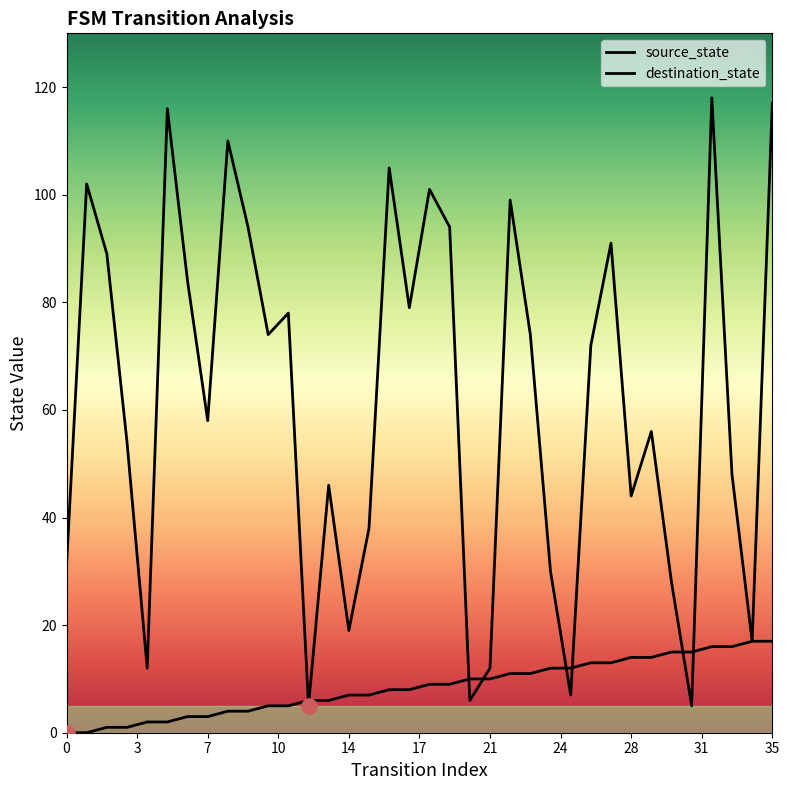

What are all the series names shown in the legend?

source_state, destination_state